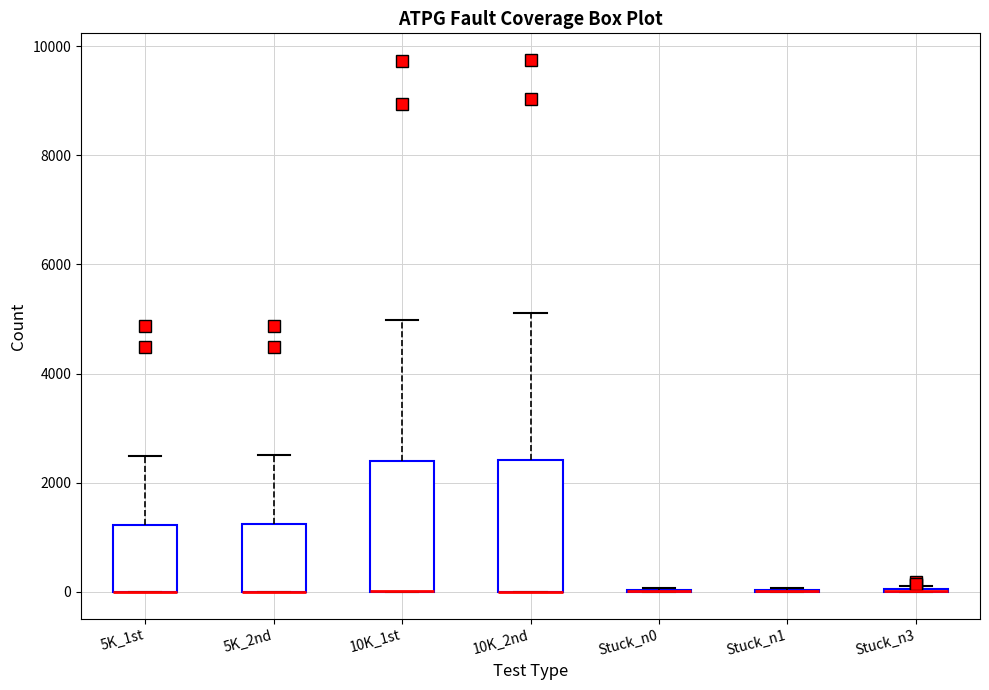

Reading left to right, transcribe this box plot: for each box, give where its median line is, the range the box spans, and where its two whiskers end, as read against the y-axis. The values are not printed on the chart, so give them approximately, as read against the axis.

5K_1st: median 0 (drawn on the box's lower edge), box 0 to 1200, whiskers 0 to 2400
5K_2nd: median 0 (drawn on the box's lower edge), box 0 to 1200, whiskers 0 to 2600
10K_1st: median 0 (drawn on the box's lower edge), box 0 to 2400, whiskers 0 to 5000
10K_2nd: median 0 (drawn on the box's lower edge), box 0 to 2400, whiskers 0 to 5200
Stuck_n0: box collapsed to a line at 0, whiskers 0 to 0
Stuck_n1: box collapsed to a line at 0, whiskers 0 to 0
Stuck_n3: box collapsed to a line at 0, whiskers 0 to 200